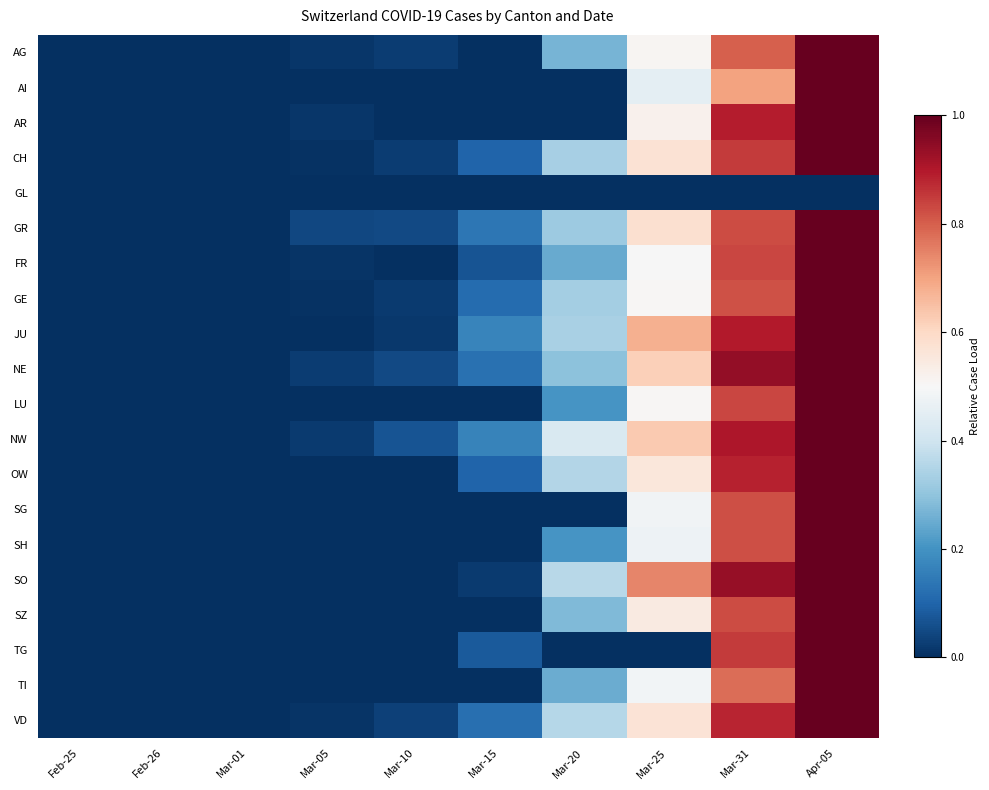

How many categories are shown in the chart?

10